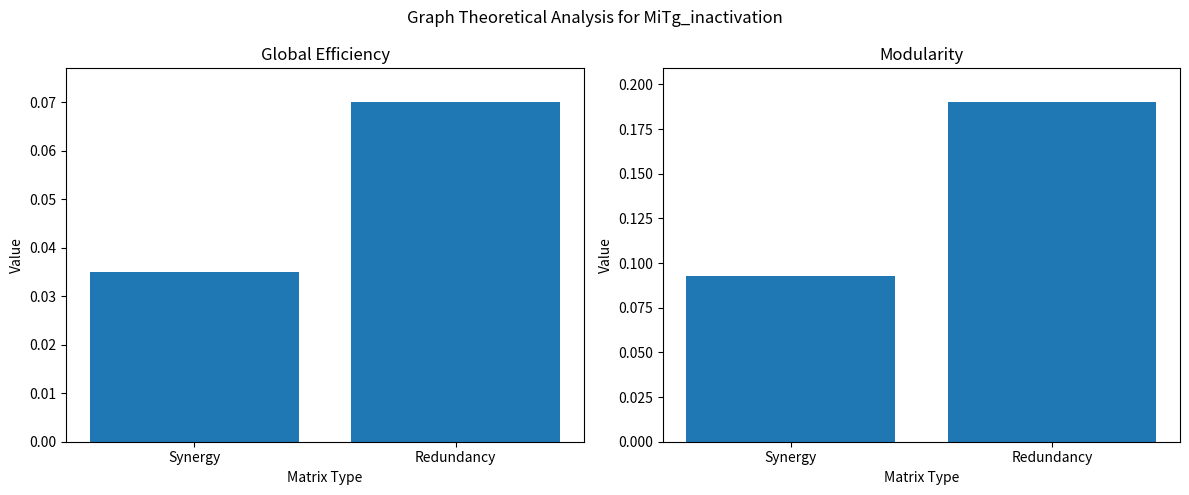

Which category has the highest value in the Global Efficiency series?

Redundancy